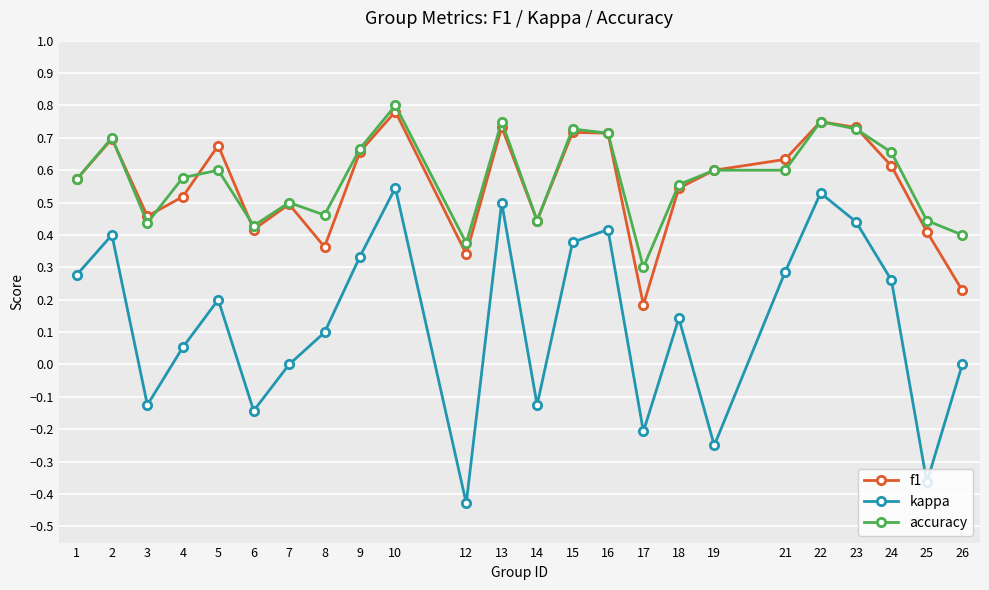

Rank the series by their maximum value, from highest to lowest.

accuracy, f1, kappa